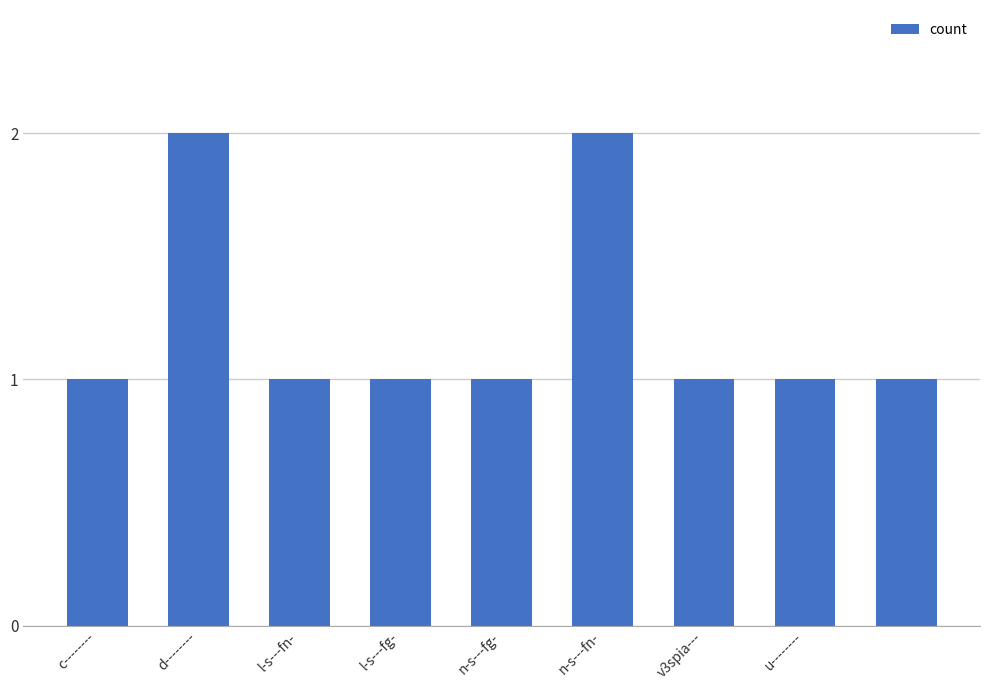

What is the sum of all values?

11